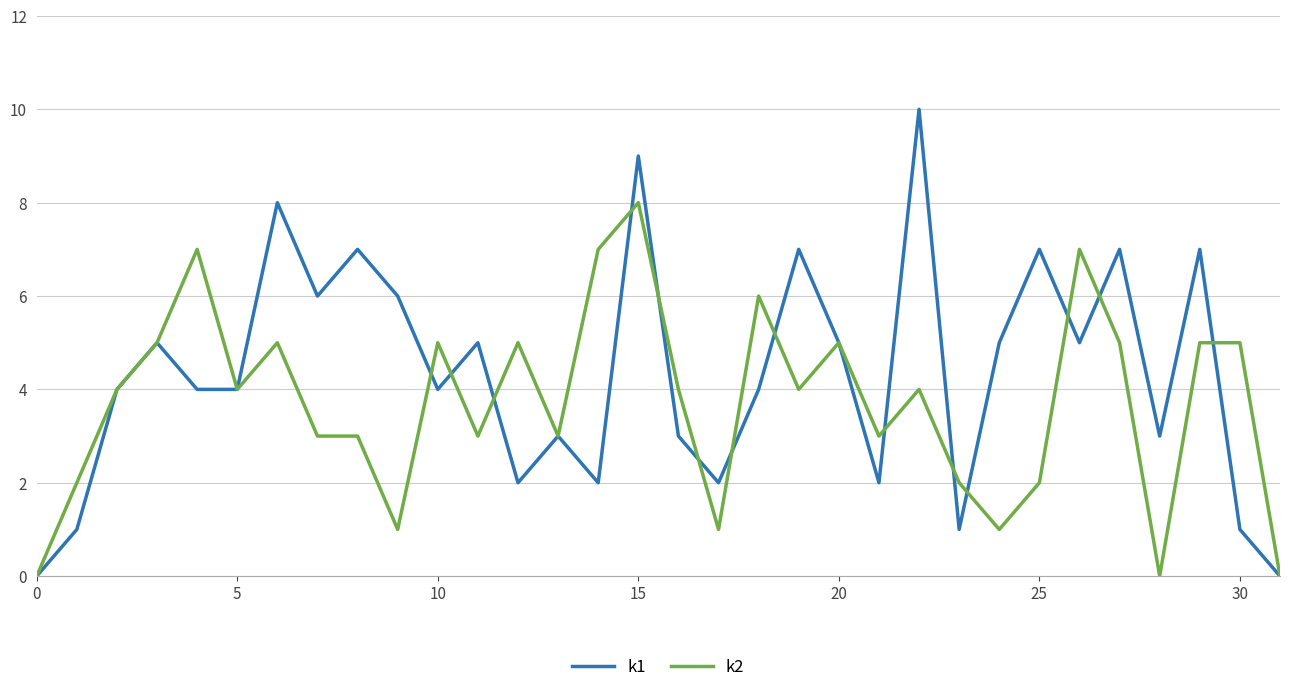

Rank the series by their maximum value, from lowest to highest.

k2, k1